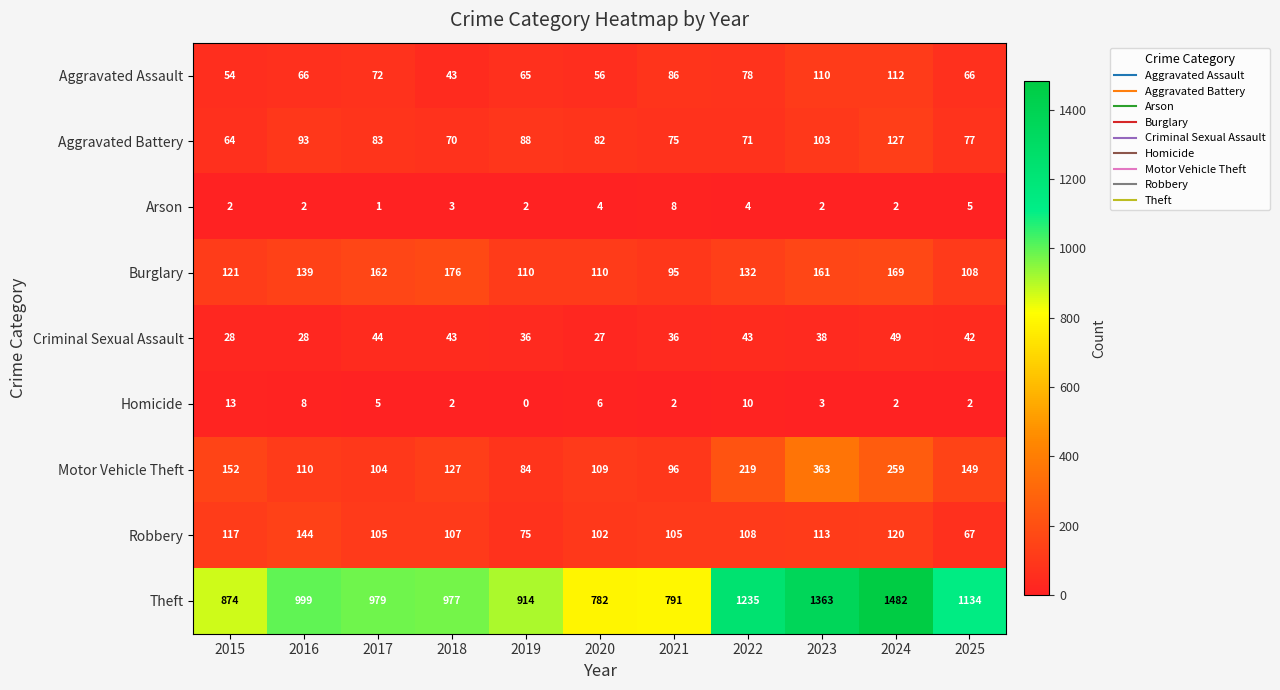

The Aggravated Battery series shows 139 at 2023. True or false?

False